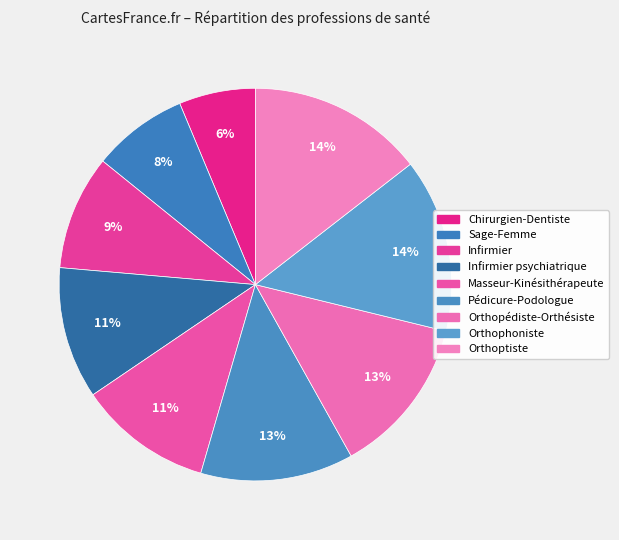

How many segments does this pie chart have?

9